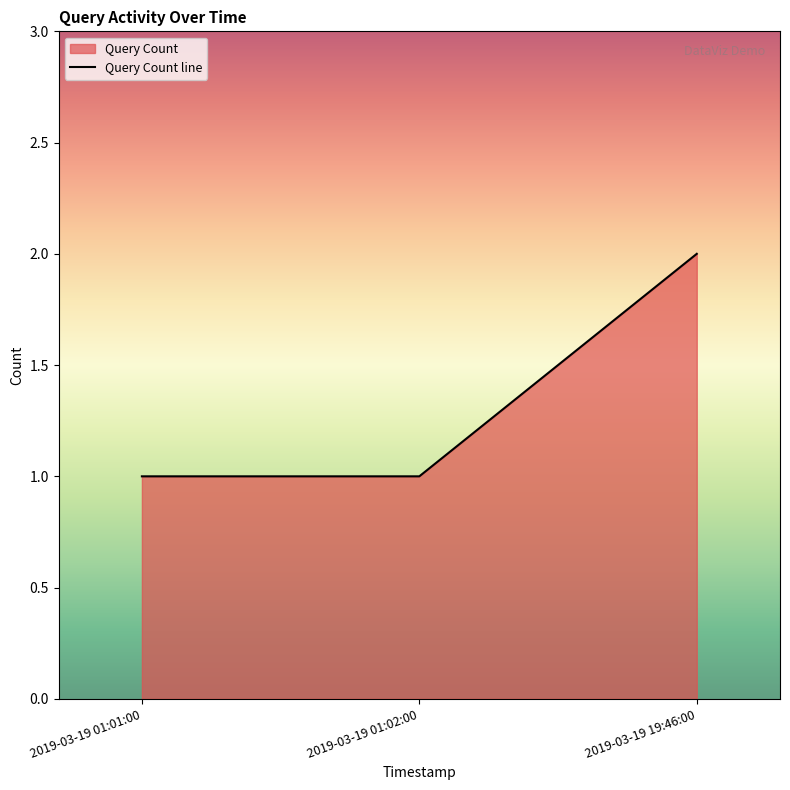

True or false: the data shows 0 at 2019-03-19 01:02:00.

False